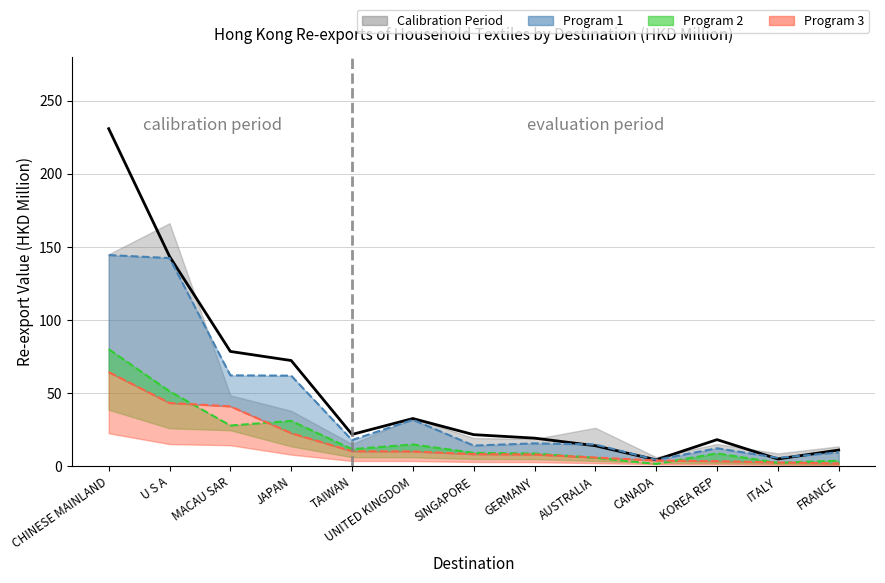

What is the change in value from MACAU SAR to FRANCE?

-67.4